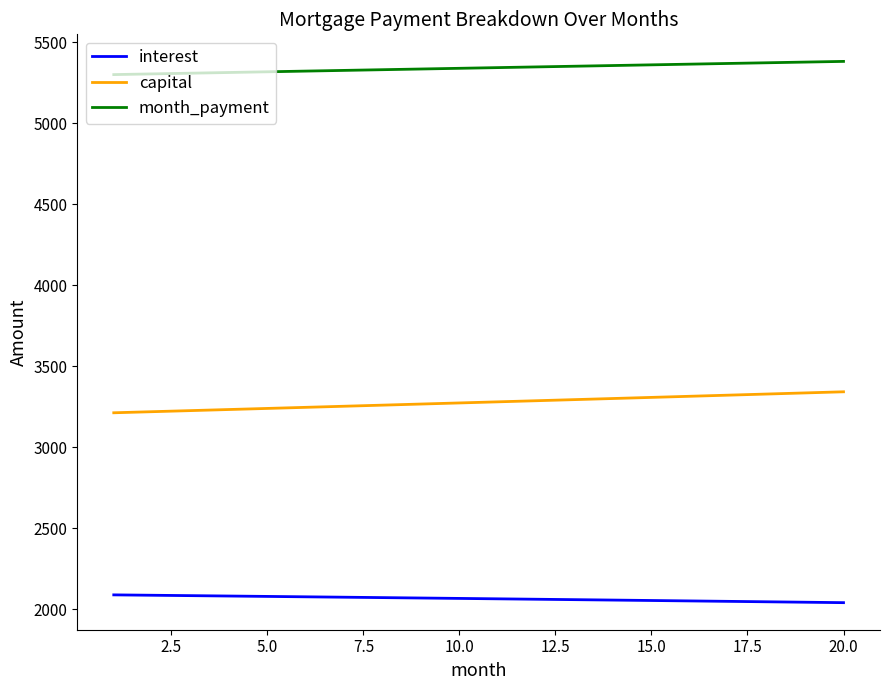

What is the smallest value displayed?

2039.6